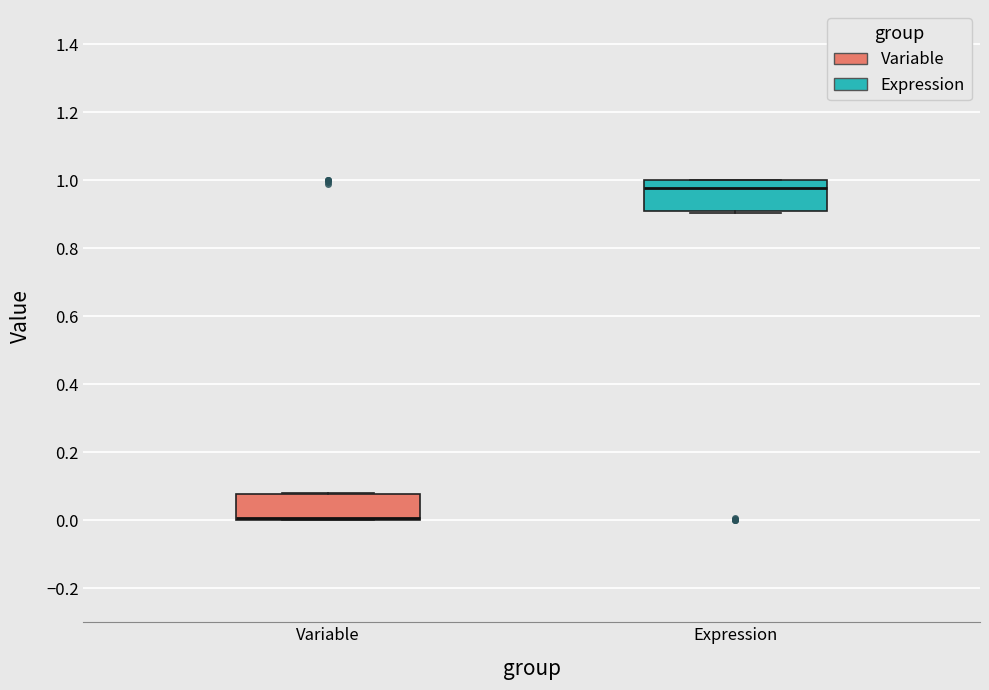

Reading left to right, transcribe this box plot: for each box, give where its median line is, the range the box spans, and where its two whiskers end, as read against the y-axis. The values are not printed on the chart, so give them approximately, as read against the axis.

Variable: median 0.00 (drawn on the box's lower edge), box 0.00 to 0.08, whiskers 0.00 to 0.08
Expression: median 0.98, box 0.90 to 1.00, whiskers 0.90 (just below the box's lower edge) to 1.00